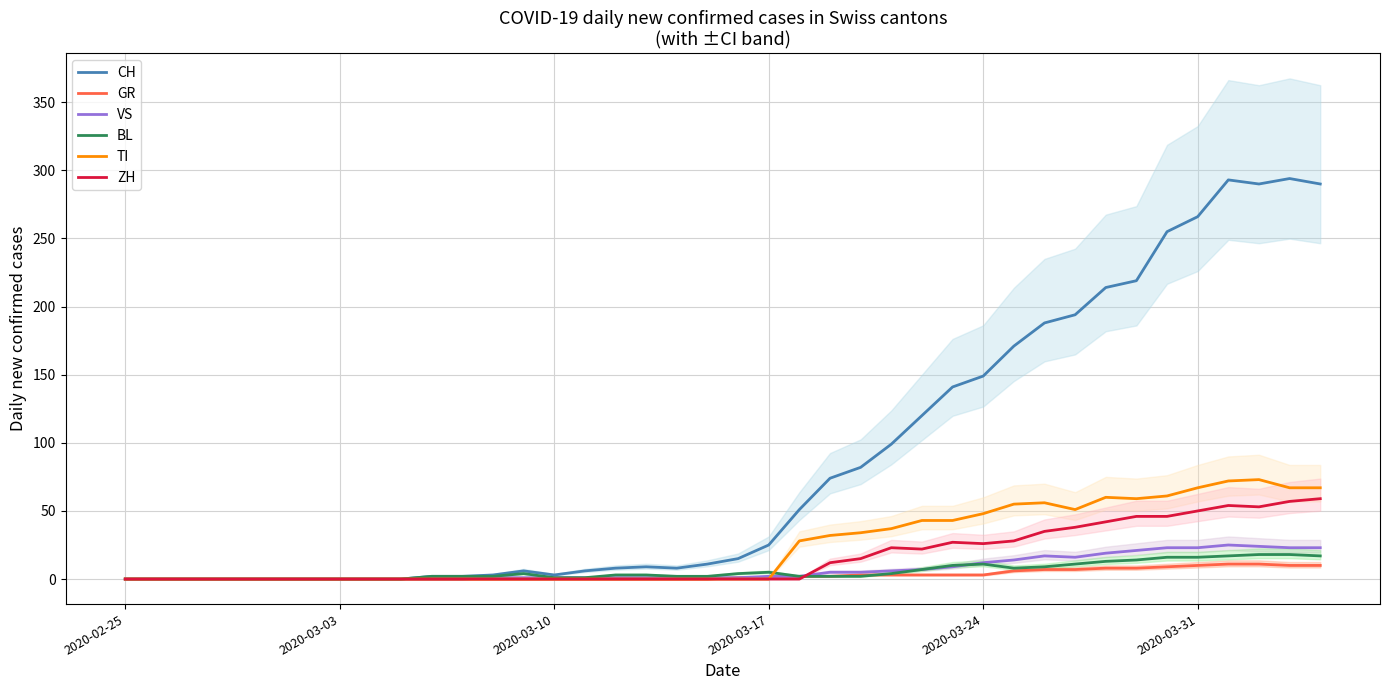

Reading right to left, extract all data points from this chart.

CH: 290	294	290	293	266	255	219	214	194	188	171	149	141	120	99	82	74	51	25	15	11	8	9	8	6	3	6	3	2	2	0	0	0	0	0	0	0	0	0	0
GR: 10	10	11	11	10	9	8	8	7	7	6	3	3	3	3	3	2	2	1	1	0	0	0	0	0	0	0	0	0	0	0	0	0	0	0	0	0	0	0	0
VS: 23	23	24	25	23	23	21	19	16	17	14	12	9	7	6	5	5	2	2	1	1	1	1	1	1	1	1	1	0	0	0	0	0	0	0	0	0	0	0	0
BL: 17	18	18	17	16	16	14	13	11	9	8	11	10	7	4	2	2	2	5	4	2	2	3	3	1	1	4	2	2	2	0	0	0	0	0	0	0	0	0	0
TI: 67	67	73	72	67	61	59	60	51	56	55	48	43	43	37	34	32	28	0	0	0	0	0	0	0	0	0	0	0	0	0	0	0	0	0	0	0	0	0	0
ZH: 59	57	53	54	50	46	46	42	38	35	28	26	27	22	23	15	12	0	0	0	0	0	0	0	0	0	0	0	0	0	0	0	0	0	0	0	0	0	0	0